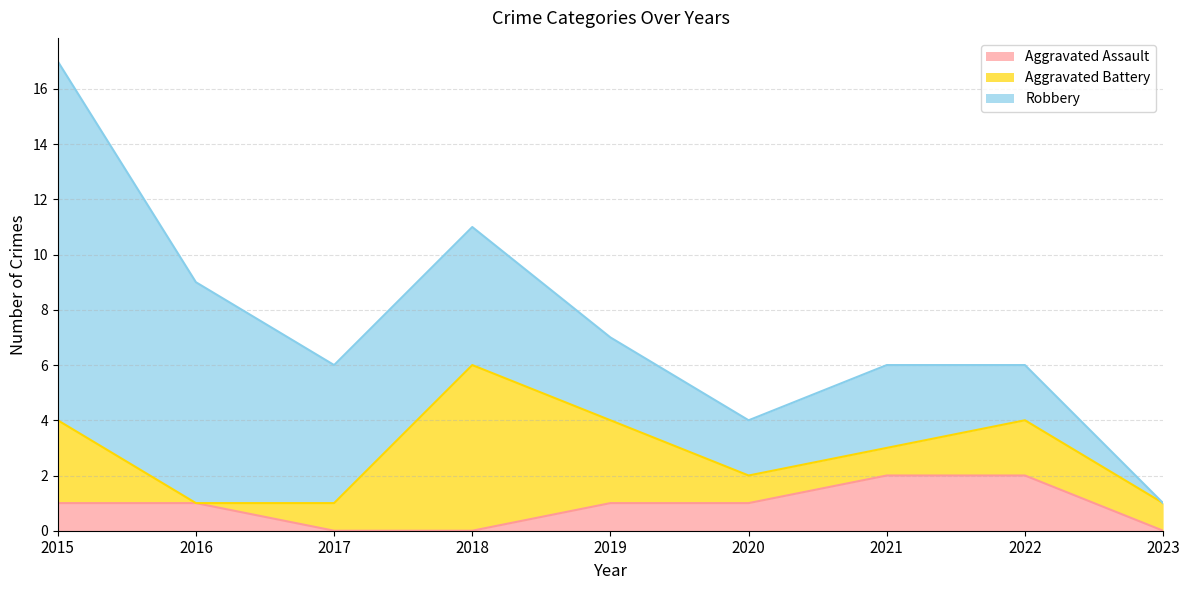

Which series has the widest spread of values?

Robbery